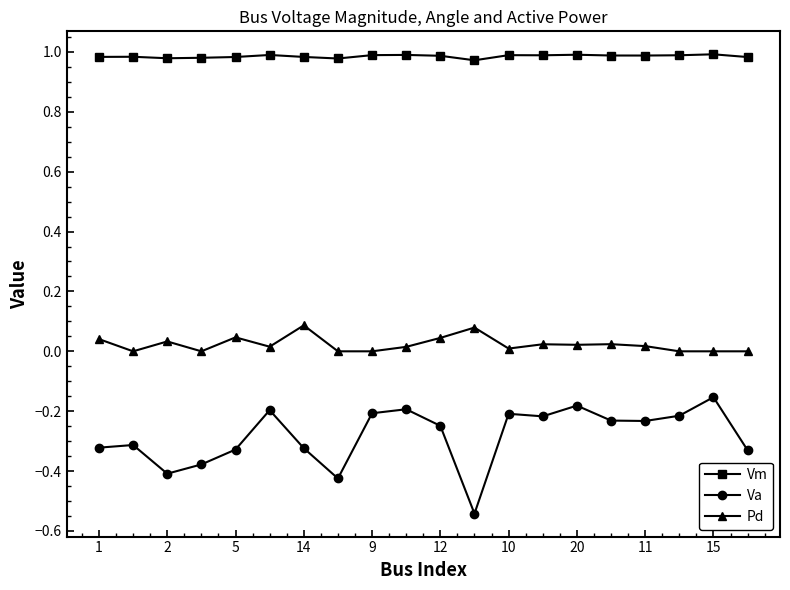

Which series has the largest range (max minus min)?

Va